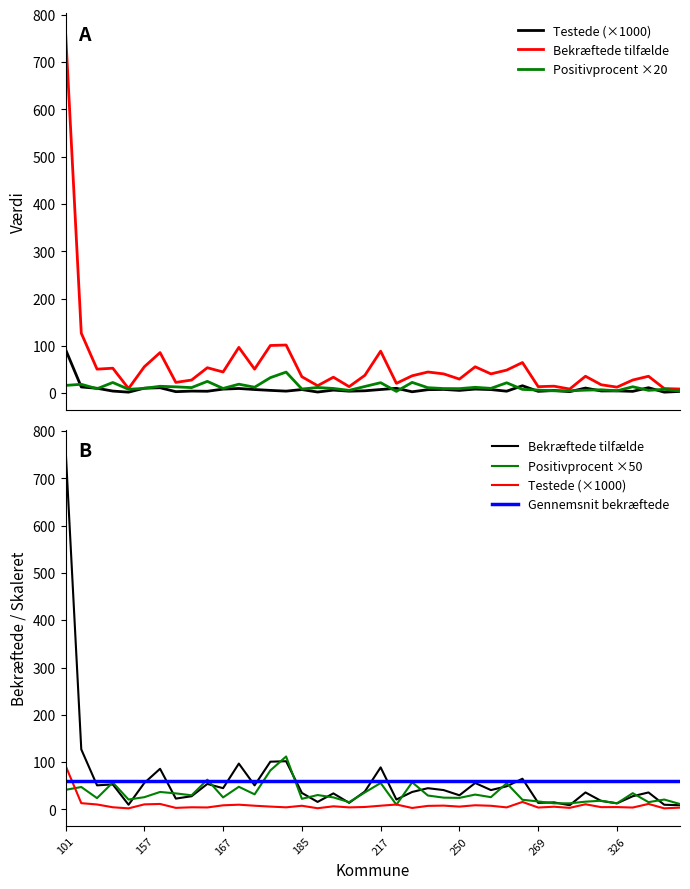

The Gennemsnit bekræftede series shows 61.2 at 269. True or false?

True